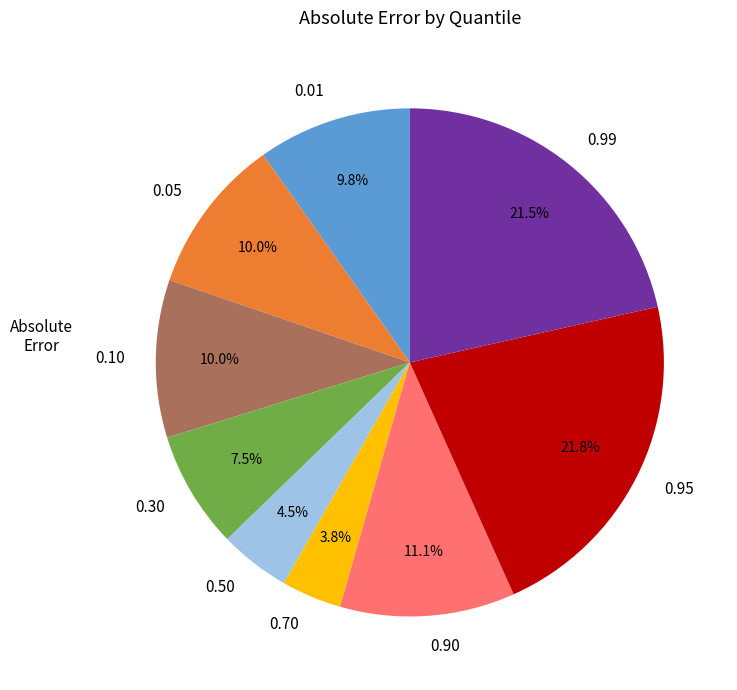

What percentage is the 0.01 slice, to the nearest percent?

10%